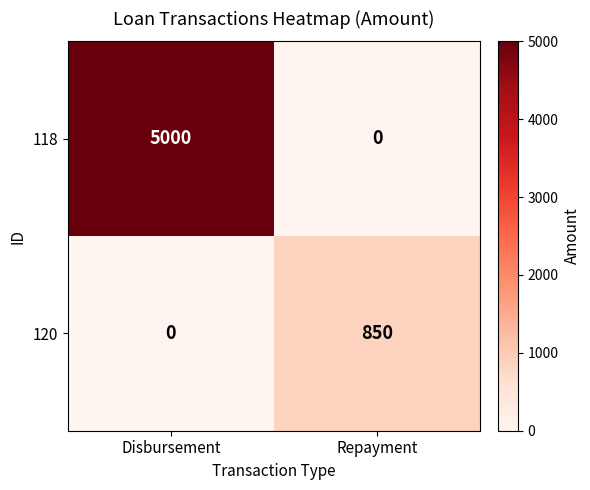

At which label does 118 reach its peak?

Disbursement